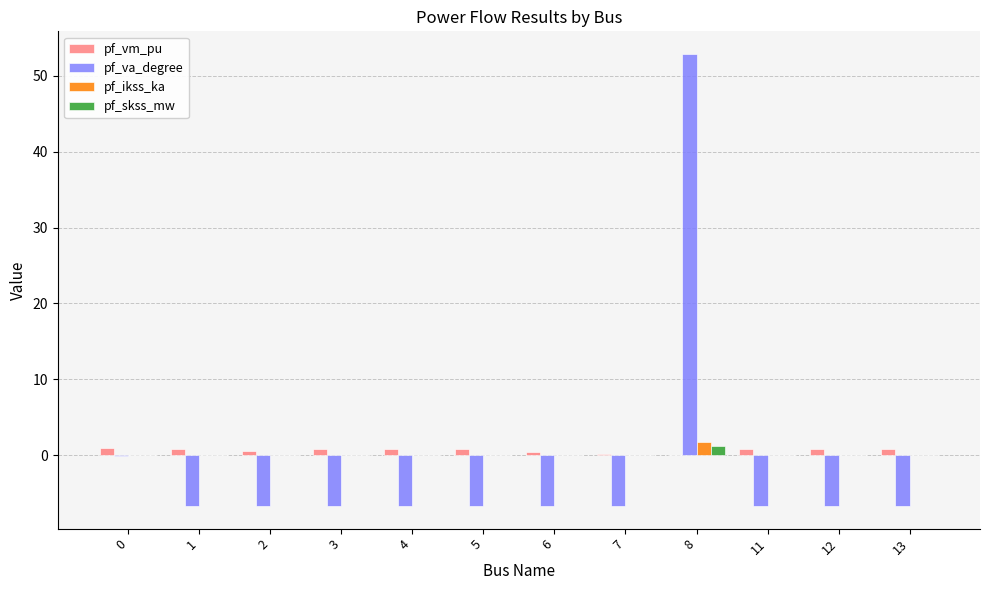

What is the spread (max minus min) of values at 13?

7.5